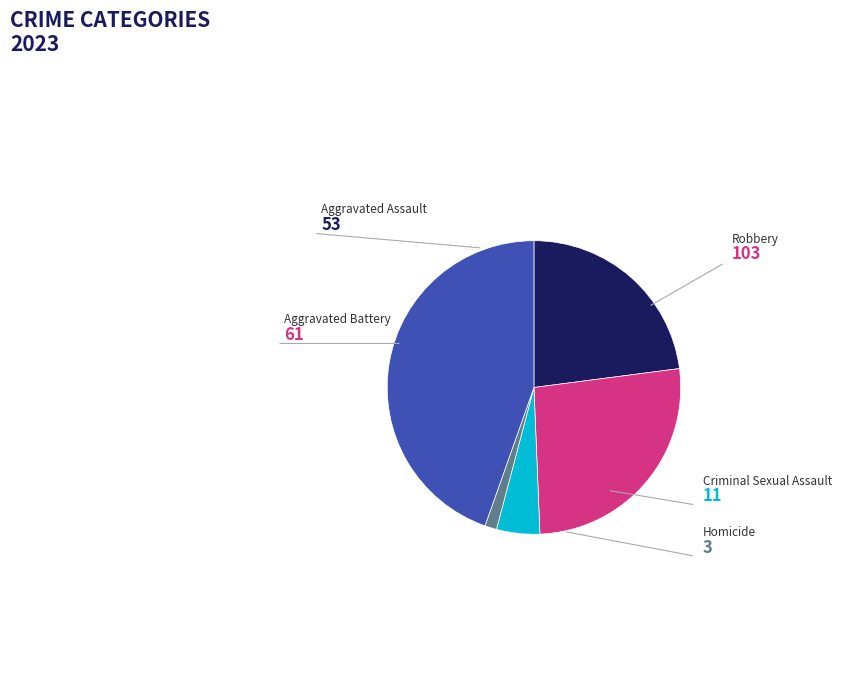

Approximately how many times larger is the value at Aggravated Assault compared to Criminal Sexual Assault?

4.8